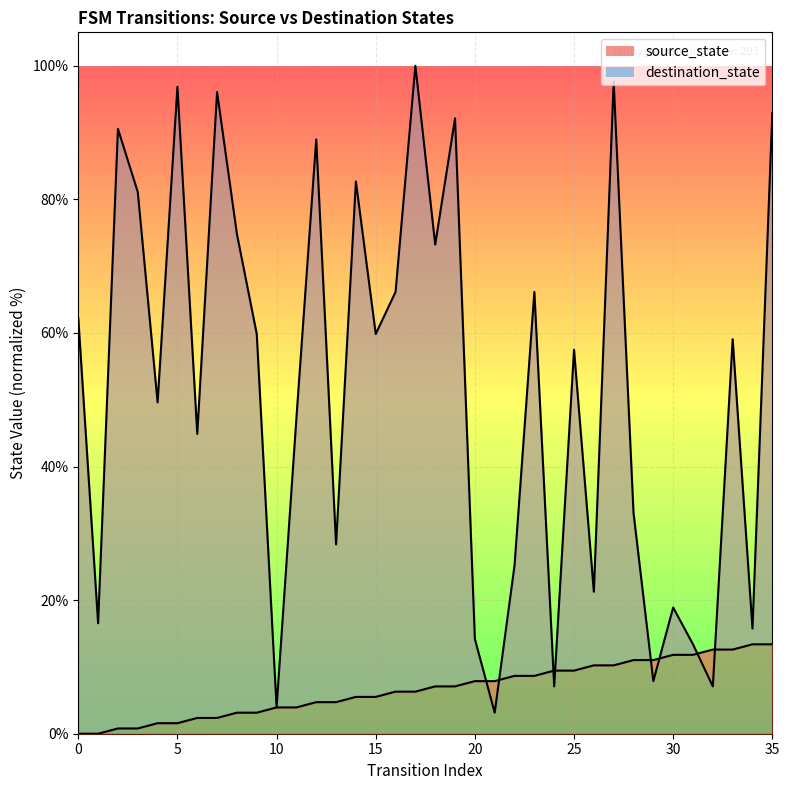

The source_state series shows 2.1 at 26. True or false?

False